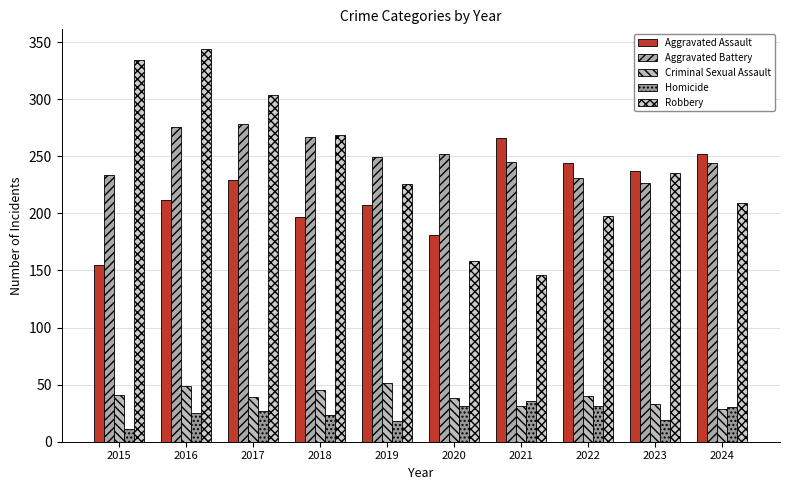

What are all the series names shown in the legend?

Aggravated Assault, Aggravated Battery, Criminal Sexual Assault, Homicide, Robbery